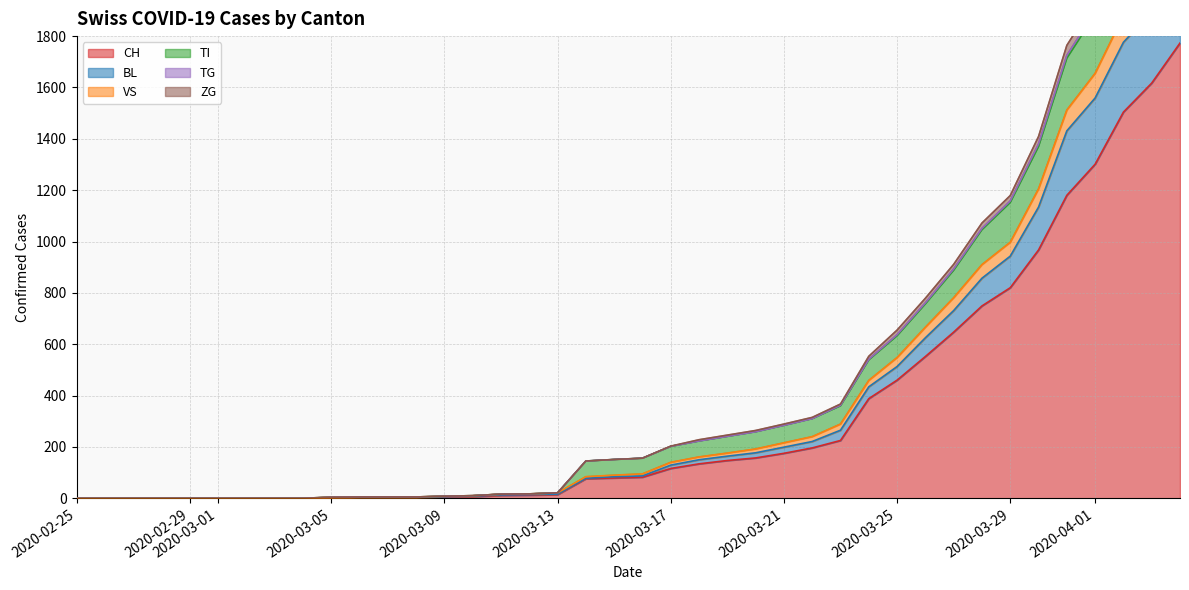

What is the sum of the CH values at 2020-03-15 and 2020-03-03?

79